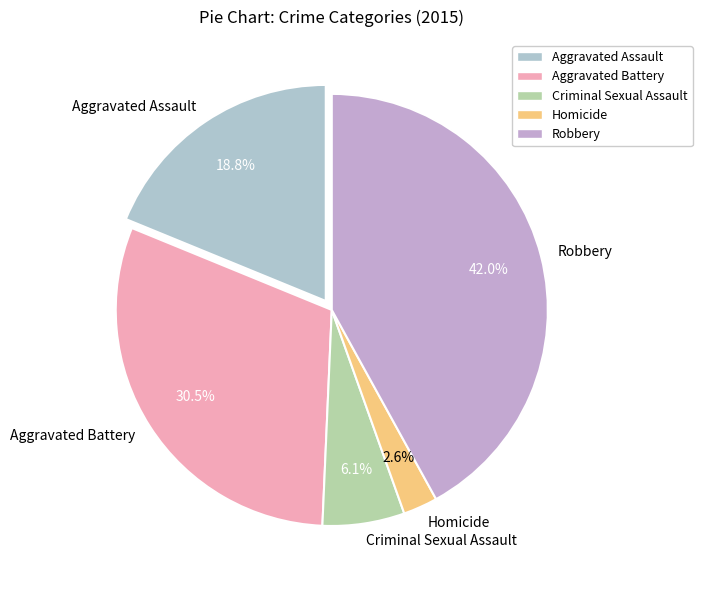

Which slice is the largest?

Robbery